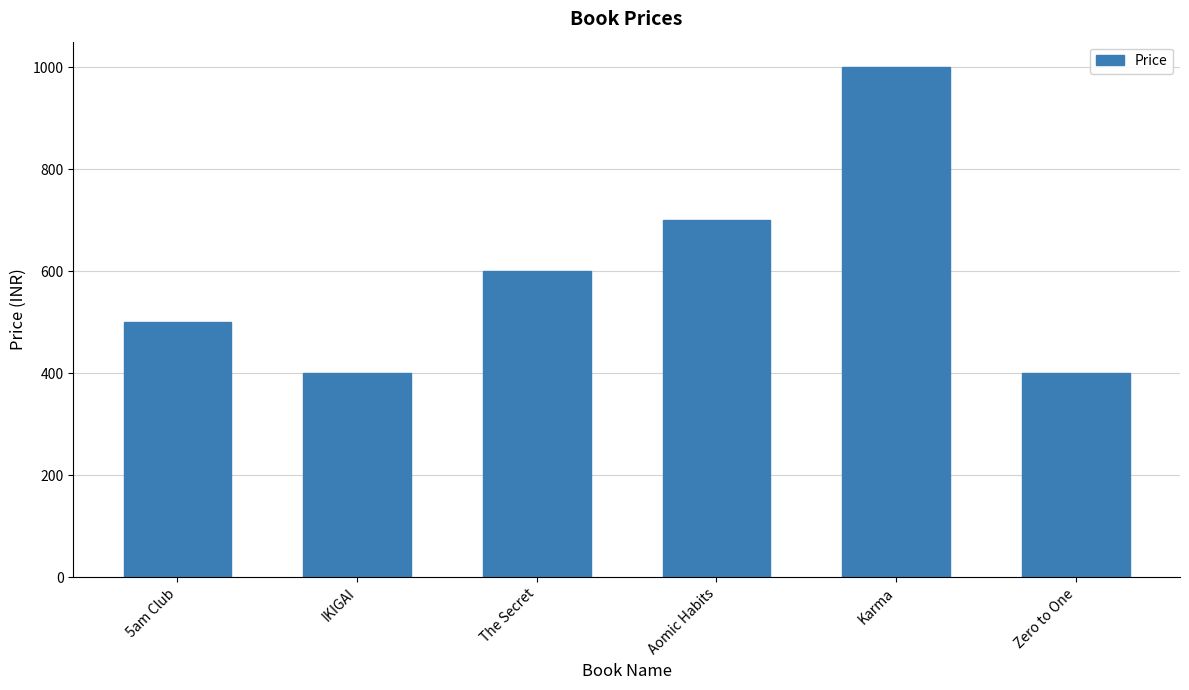

Approximately how many times larger is the value at Karma compared to 5am Club?

2.0